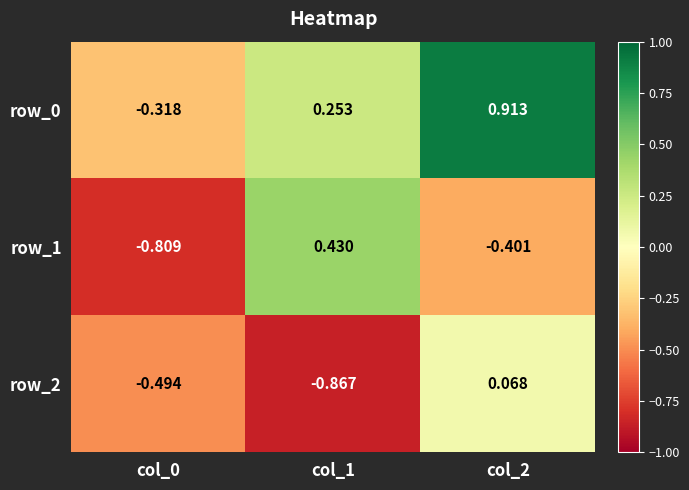

Rank the categories by row_0 value from lowest to highest.

col_0, col_1, col_2